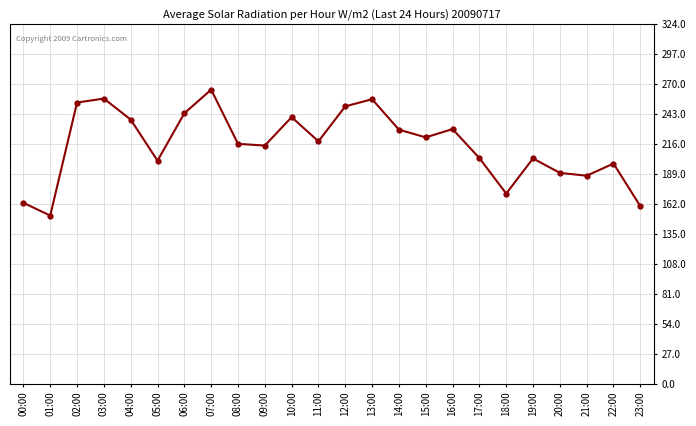

What is the label of the 13th point from the right?

11:00